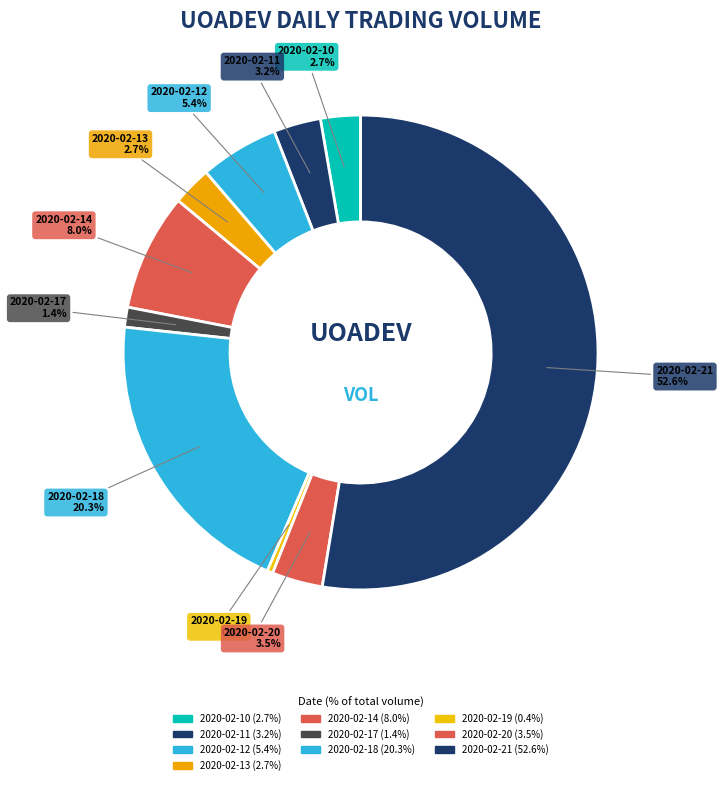

Do 2020-02-19 and 2020-02-11 together represent more than half of the pie?

No